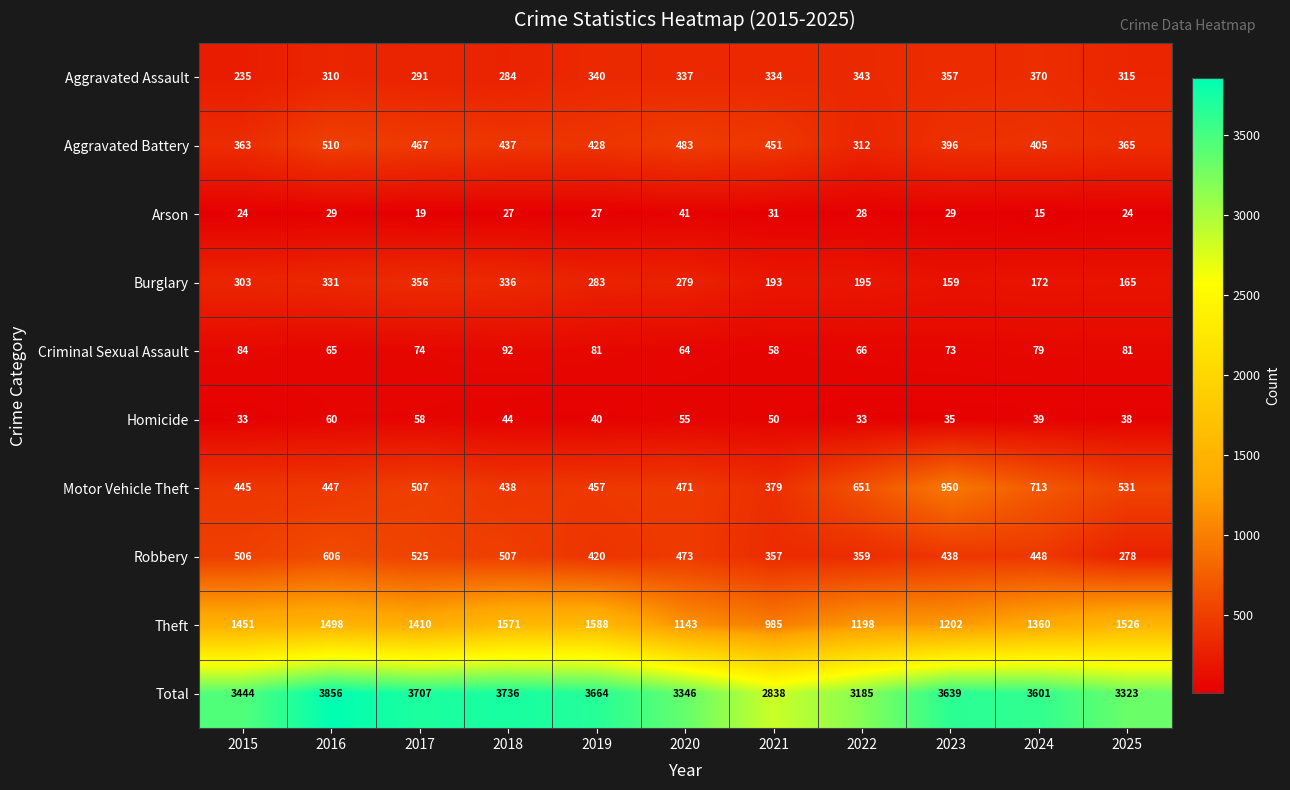

Where is Homicide nearest to the value 46?

2018